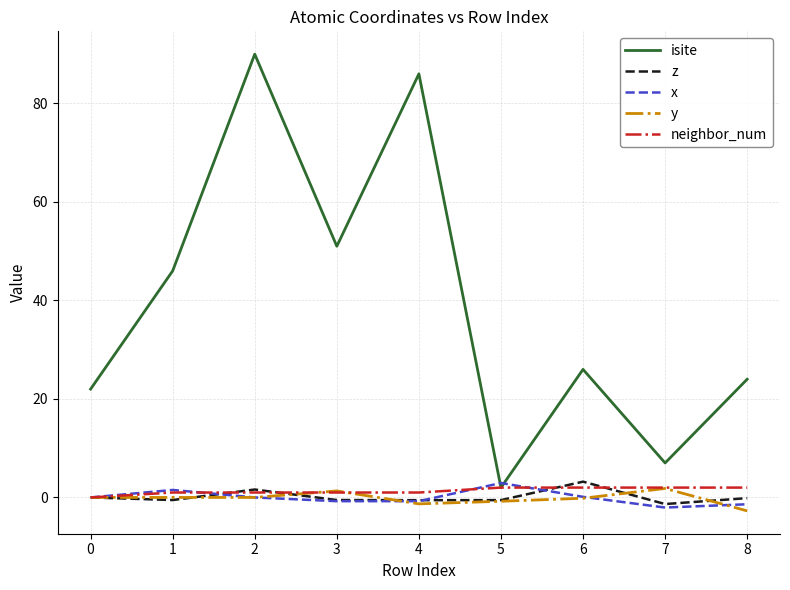

True or false: y and isite intersect in this chart.

False